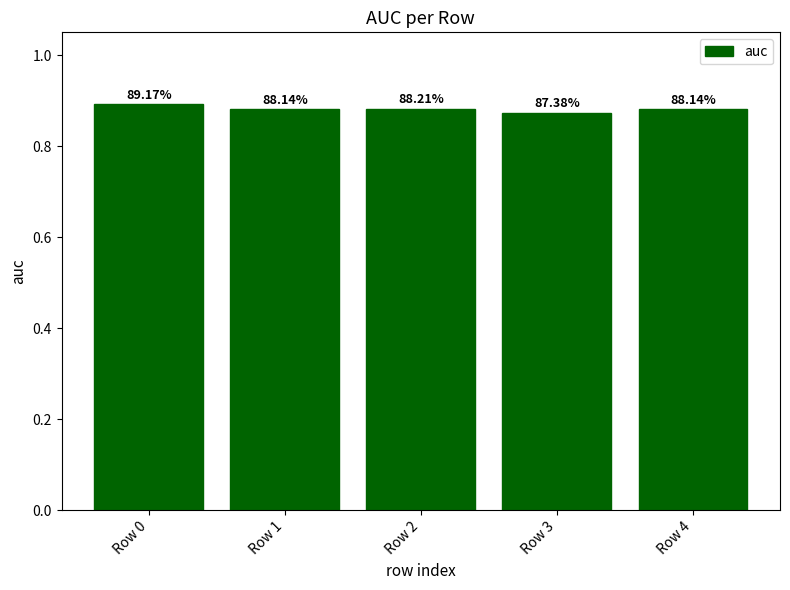

The chart shows a value of 1.6 at Row 3. True or false?

False